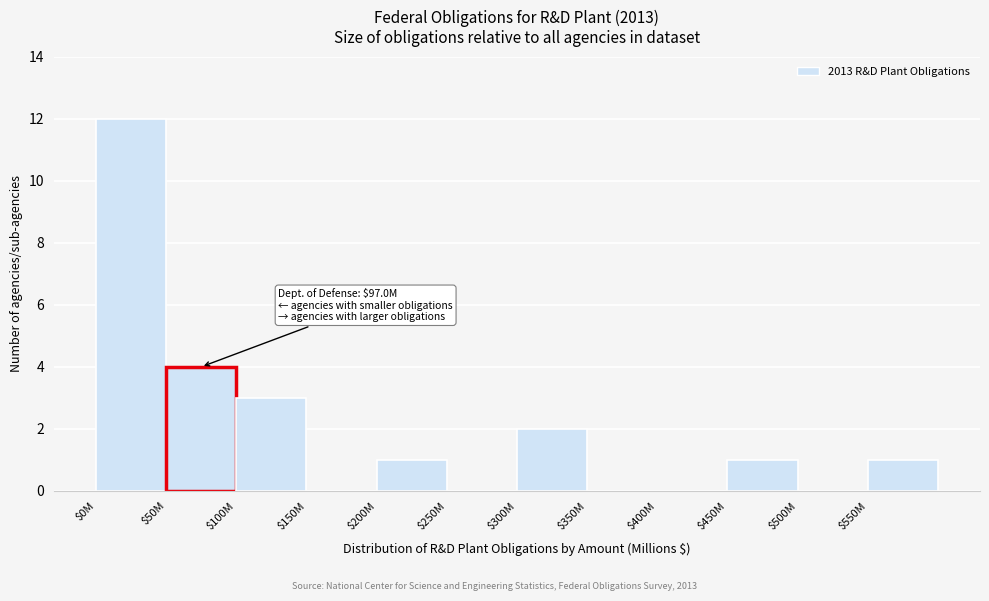

The chart shows a value of 0 at $450M. True or false?

False